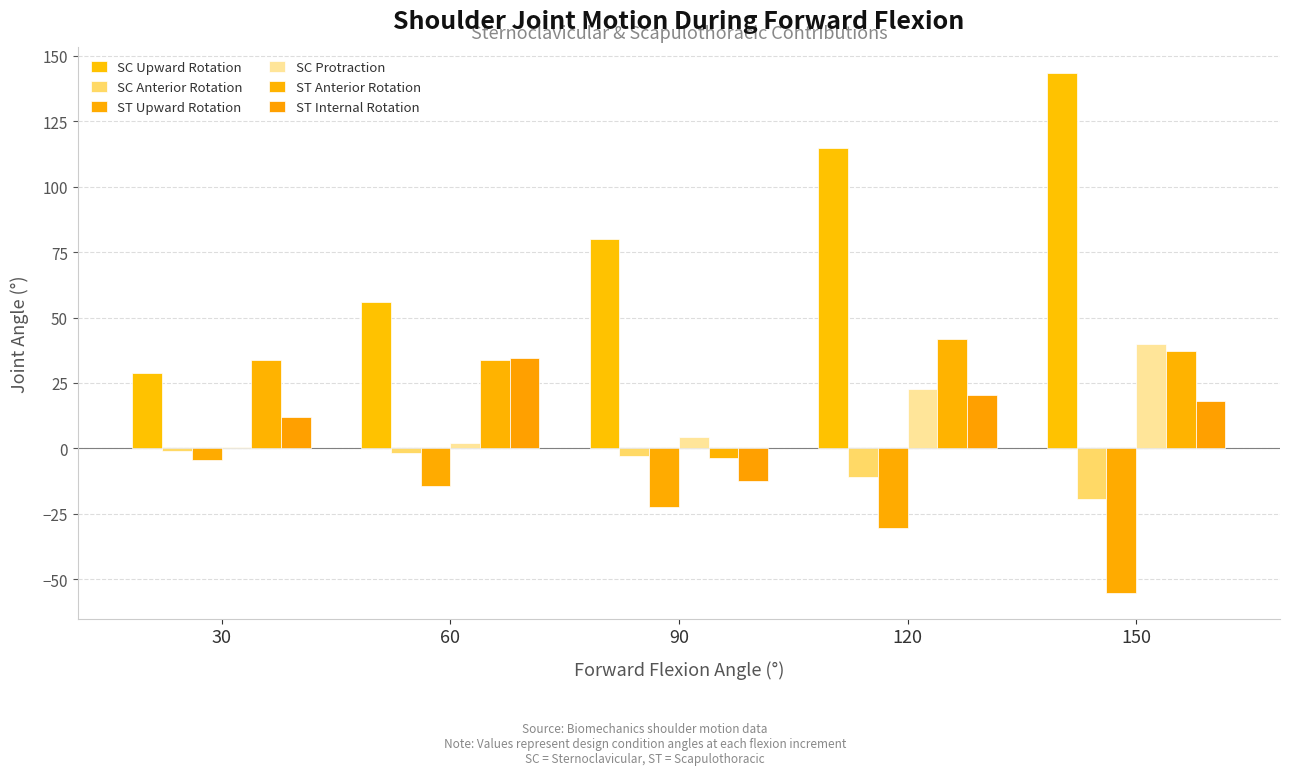

How many data points does each series have?

5